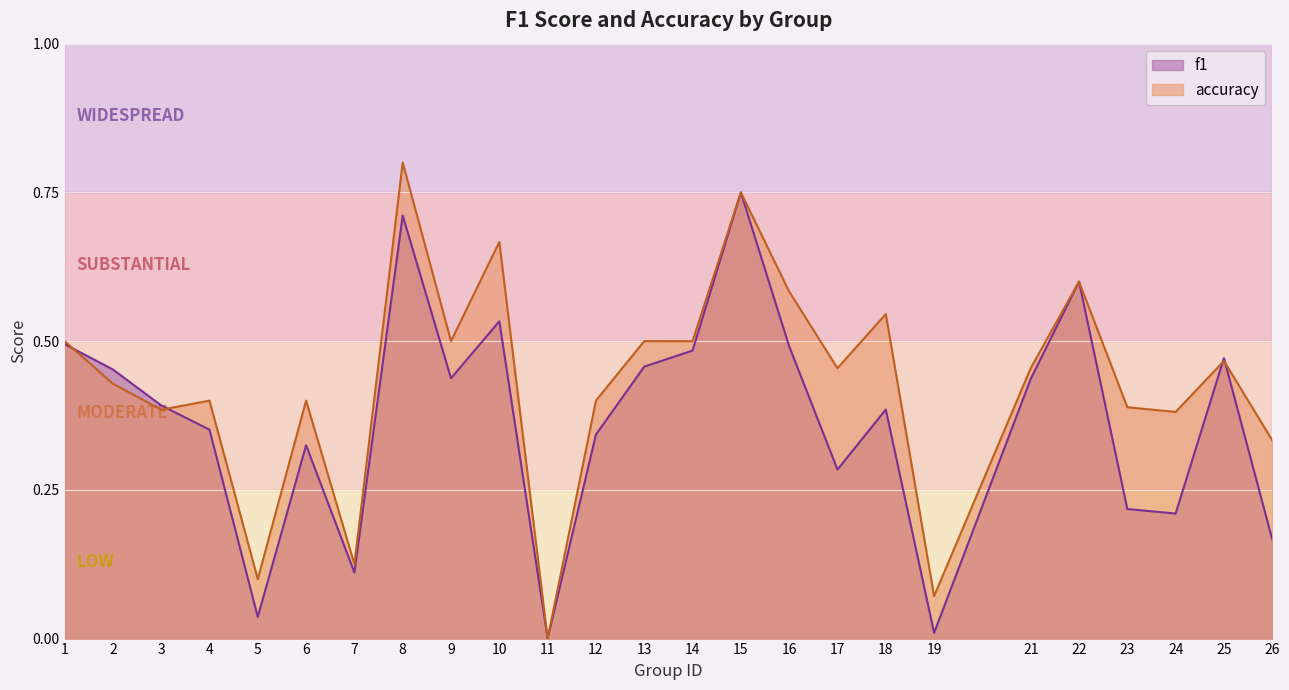

At which label does f1 reach its peak?

15